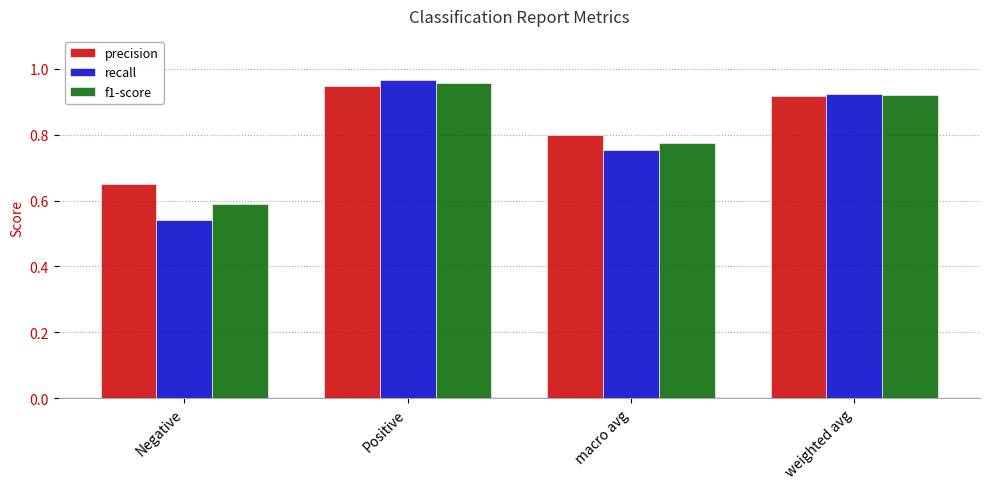

Which category has the highest value in the f1-score series?

Positive